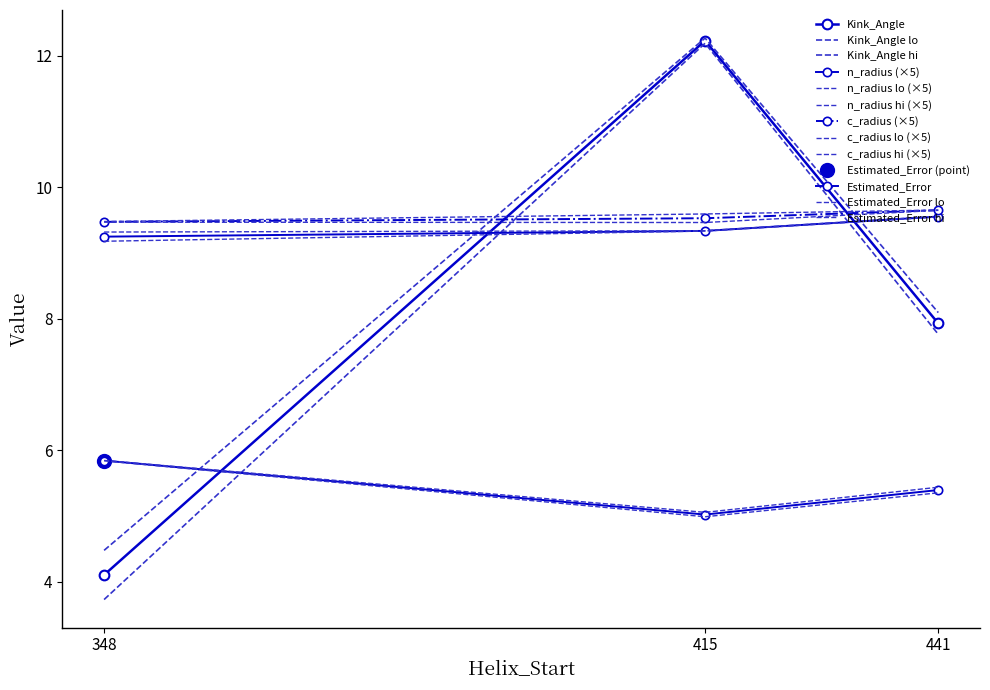

Is it true that c_radius equals 0.6 at 415?

False